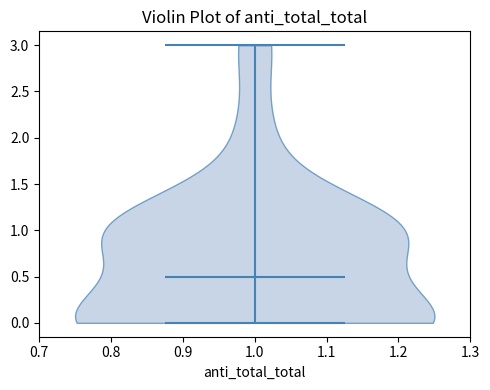

Read this violin plot against the y-axis: where its median line is, and the lowest and highest points the violin reaches. The values are not printed on the chart, so give them approximately, as read against the axis.

median line 0.5, lowest point 0.0, highest point 3.0